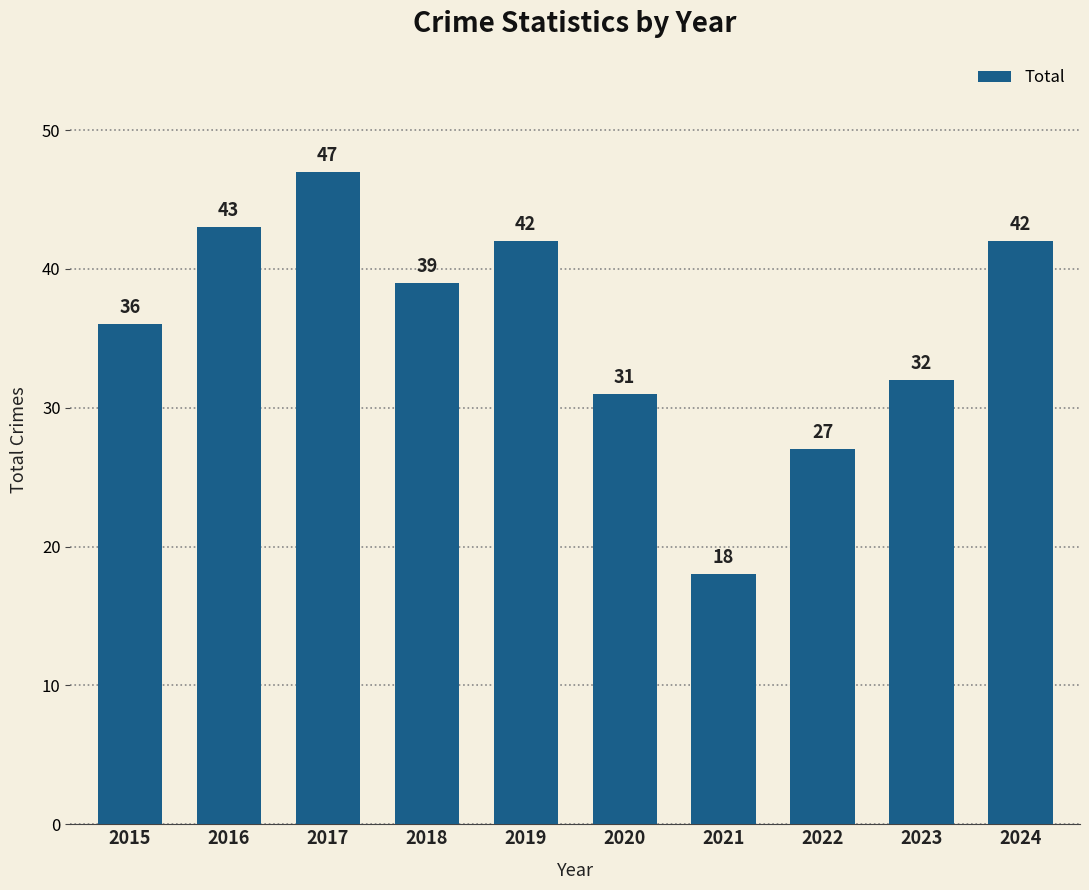

The value at 2017 is 63. True or false?

False